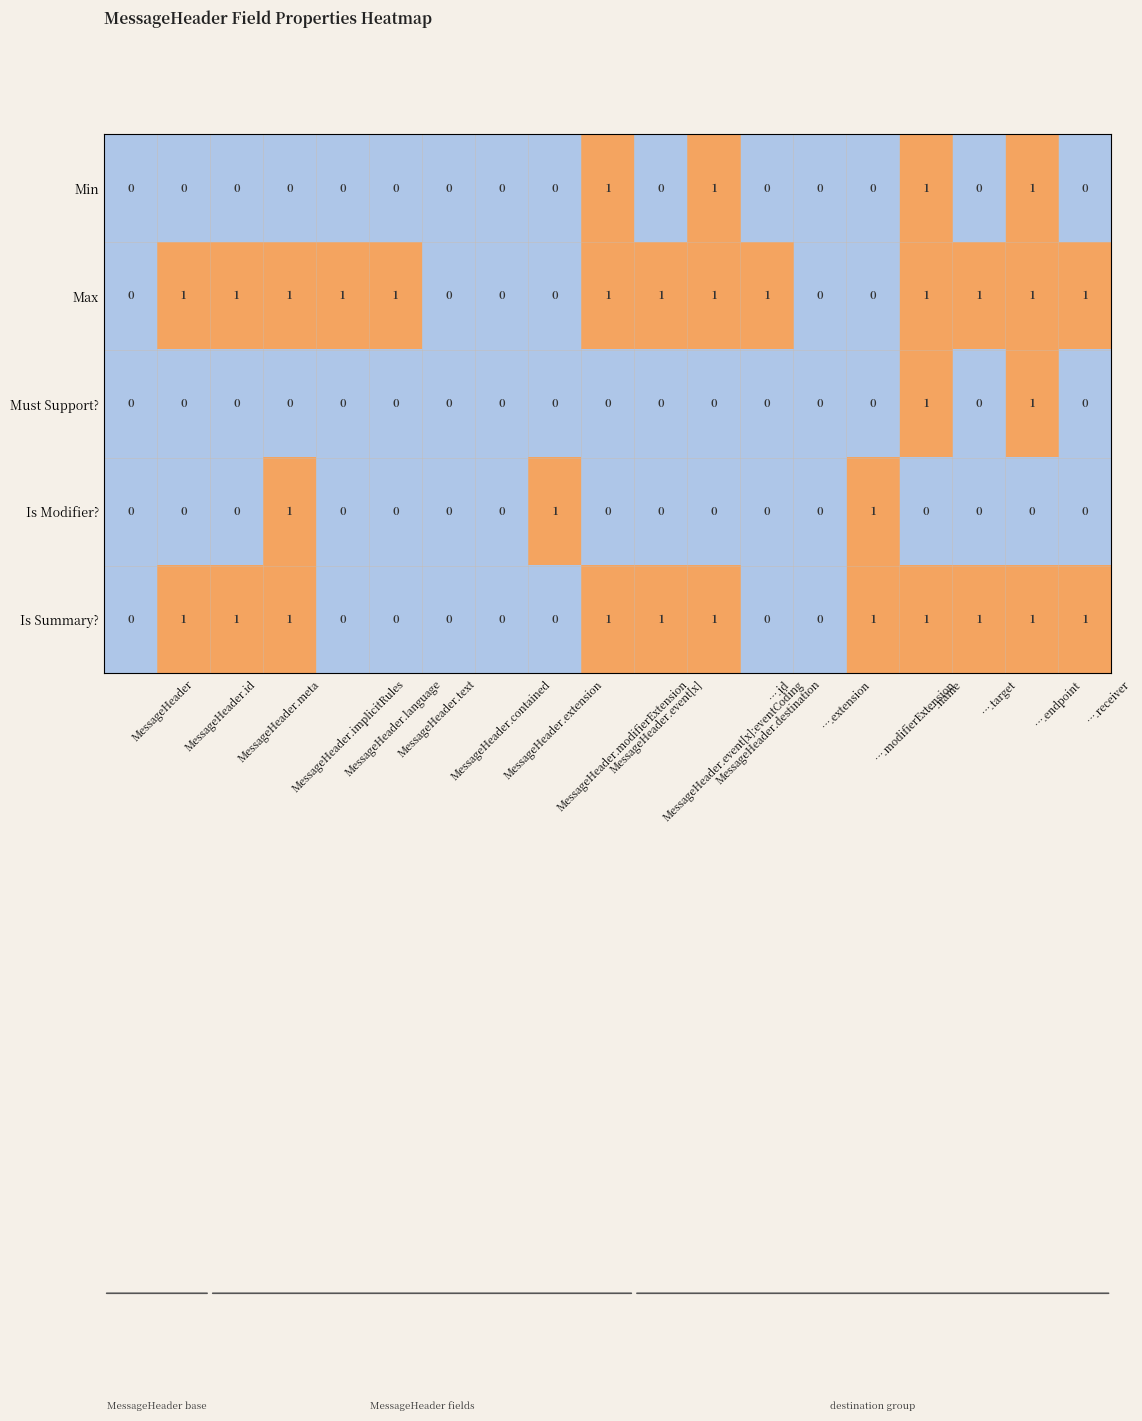

How many values in the Is Modifier? series exceed 0?

3